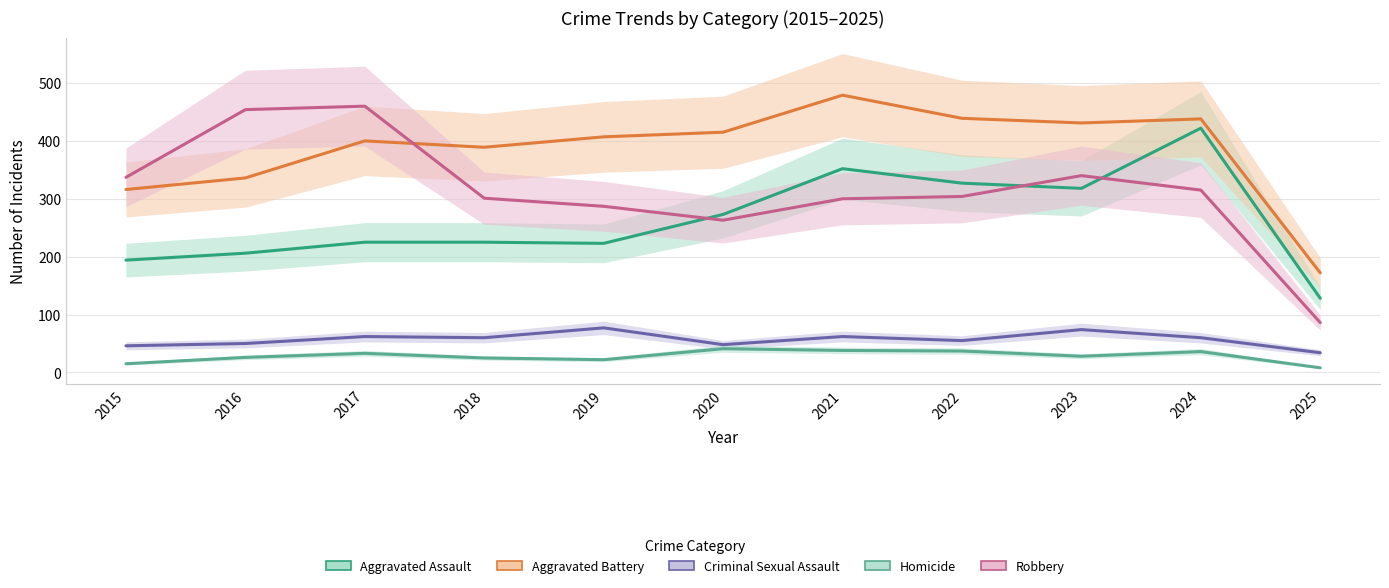

Read the Criminal Sexual Assault value at 2016.

50